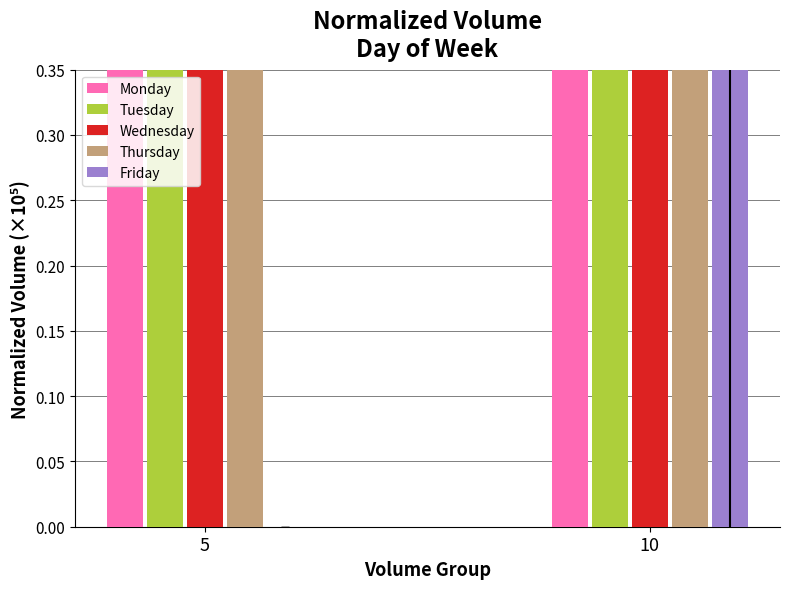

Rank the categories by Thursday value from highest to lowest.

5, 10